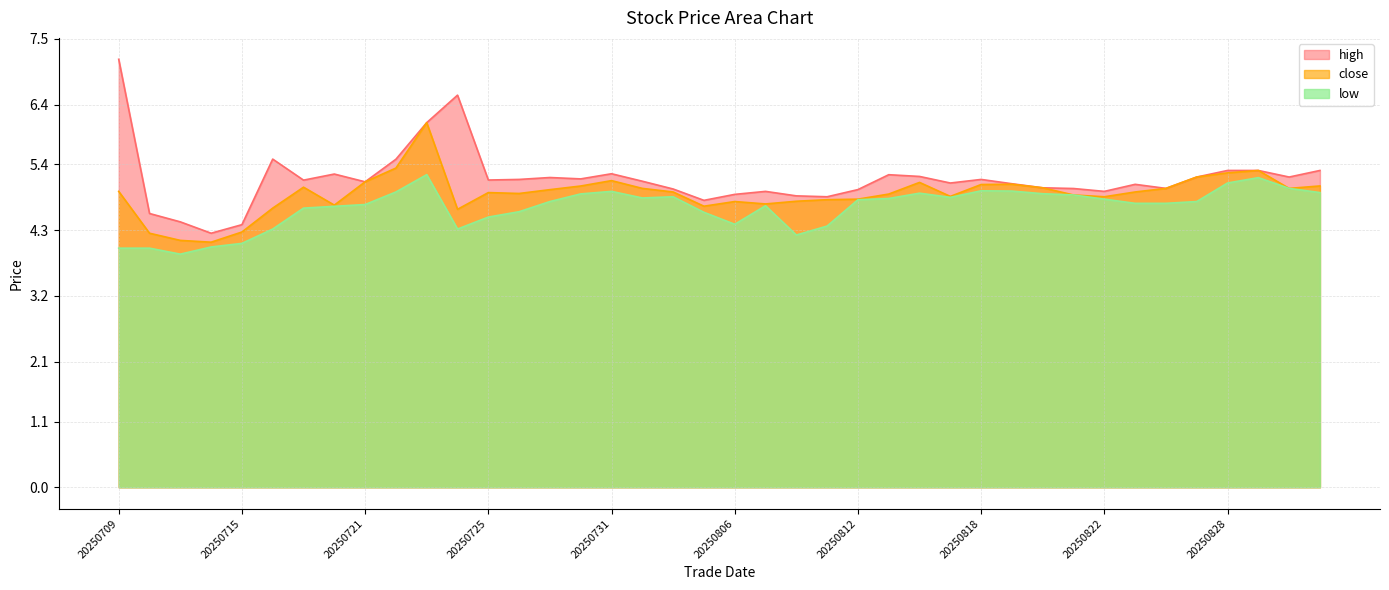

Which series has the largest range (max minus min)?

high